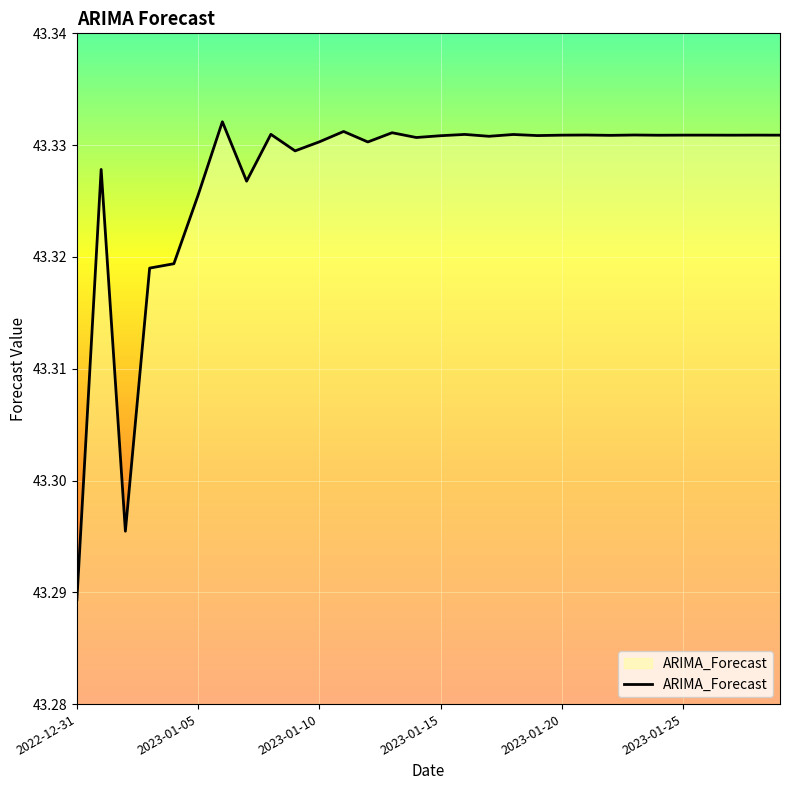

Is this an area chart (filled region under the line)?

No